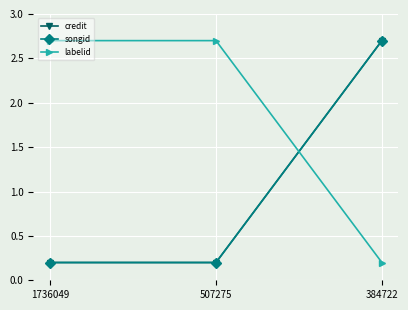

Which series has the widest spread of values?

credit